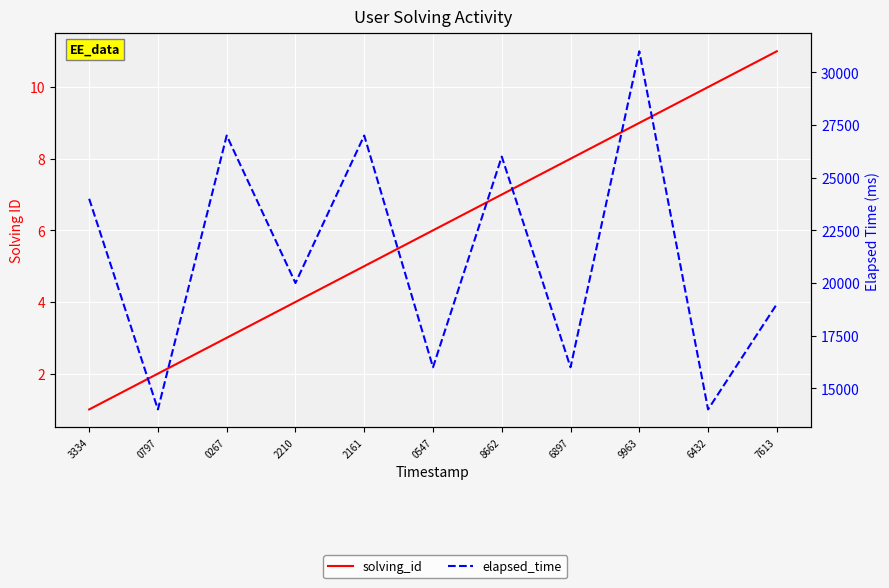

Rank the series at 6897 from highest to lowest value.

elapsed_time, solving_id